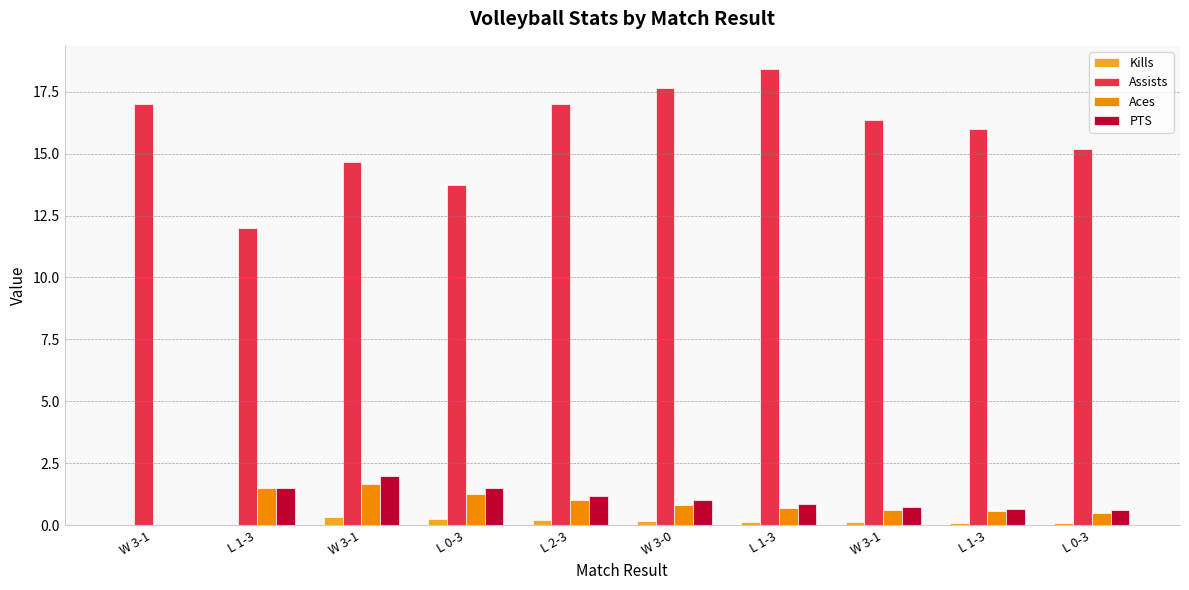

List the labels in order of Kills value, smallest first.

W 3-1, L 1-3, L 0-3, L 1-3, W 3-1, L 1-3, W 3-0, L 2-3, L 0-3, W 3-1